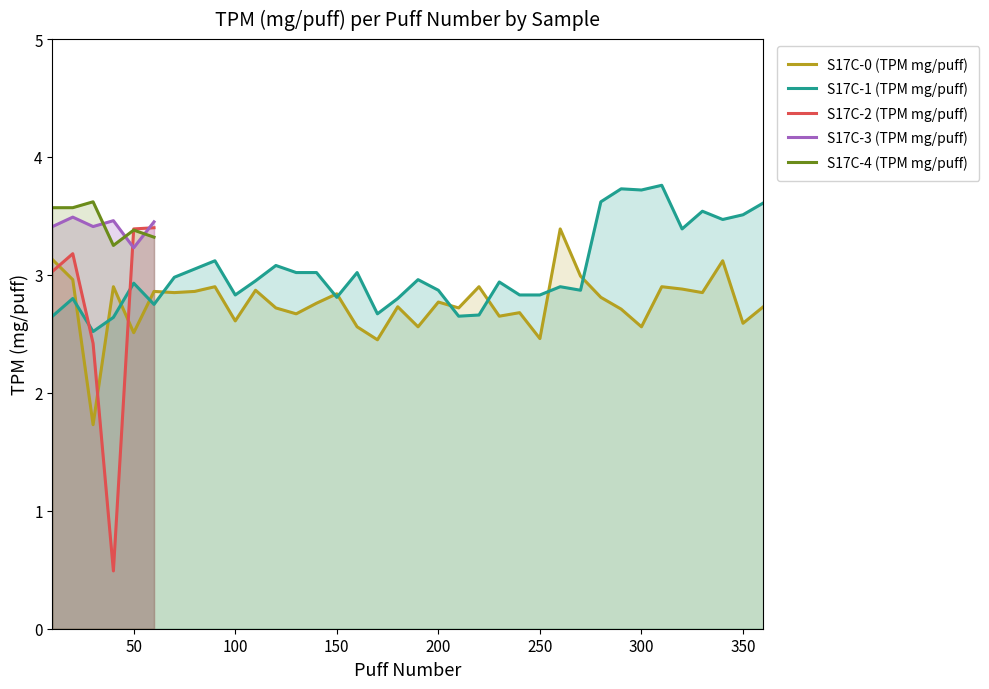

What is the minimum value for S17C-2 (TPM mg/puff)?

0.5